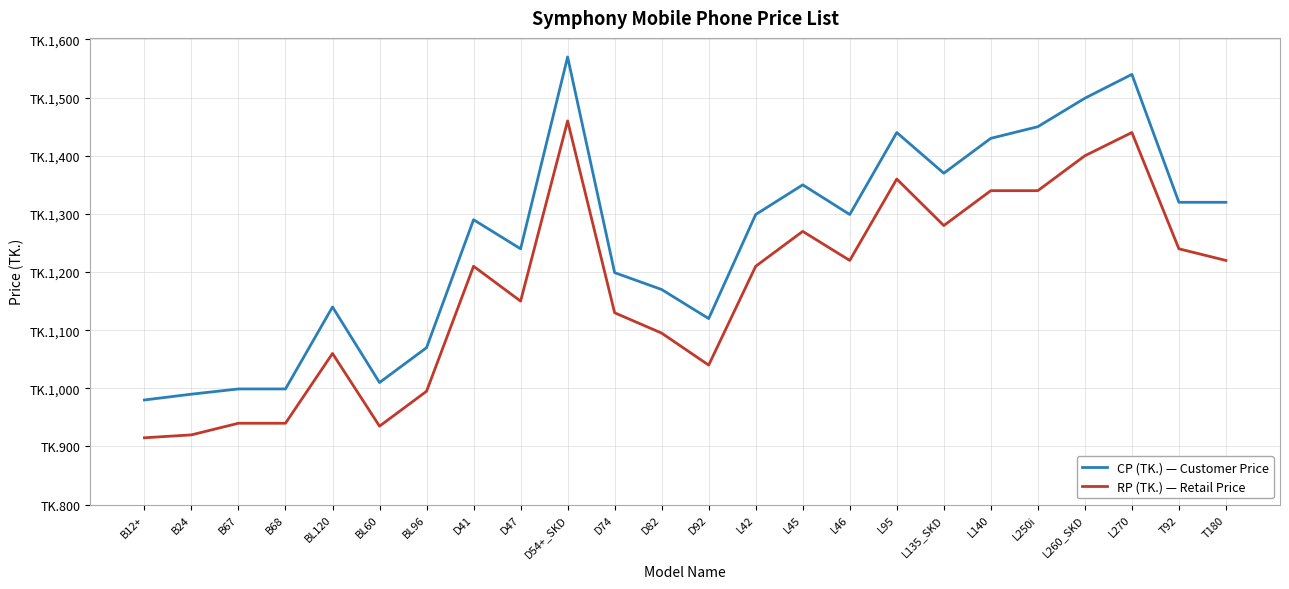

Reading left to right, transcribe all the data shown in this chart.

CP (TK.) — Customer Price: 980	990	999	999	1140	1010	1070	1290	1240	1570	1199	1170	1120	1299	1350	1299	1440	1370	1430	1450	1499	1540	1320	1320
RP (TK.) — Retail Price: 915	920	940	940	1060	935	995	1210	1150	1460	1130	1095	1040	1210	1270	1220	1360	1280	1340	1340	1400	1440	1240	1220